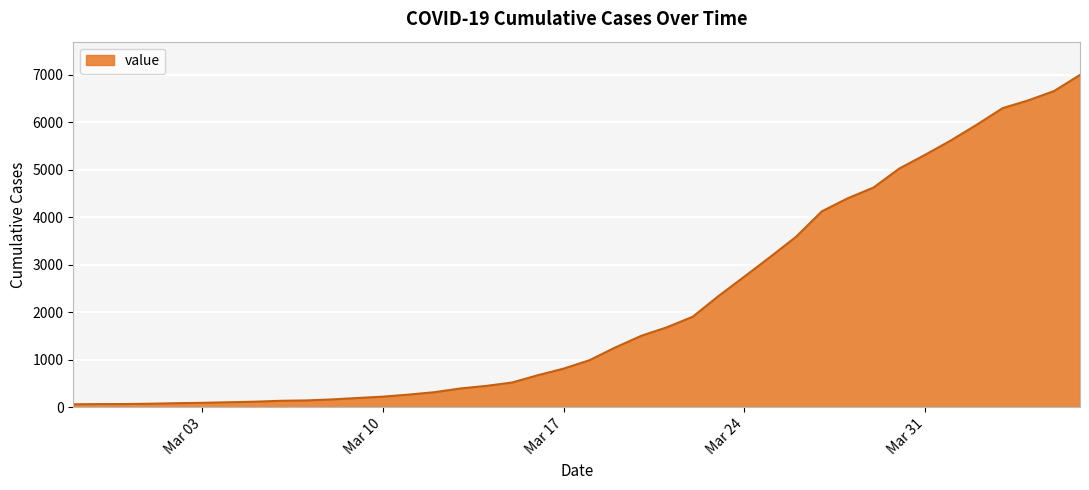

What is the maximum value shown in the chart?

6994